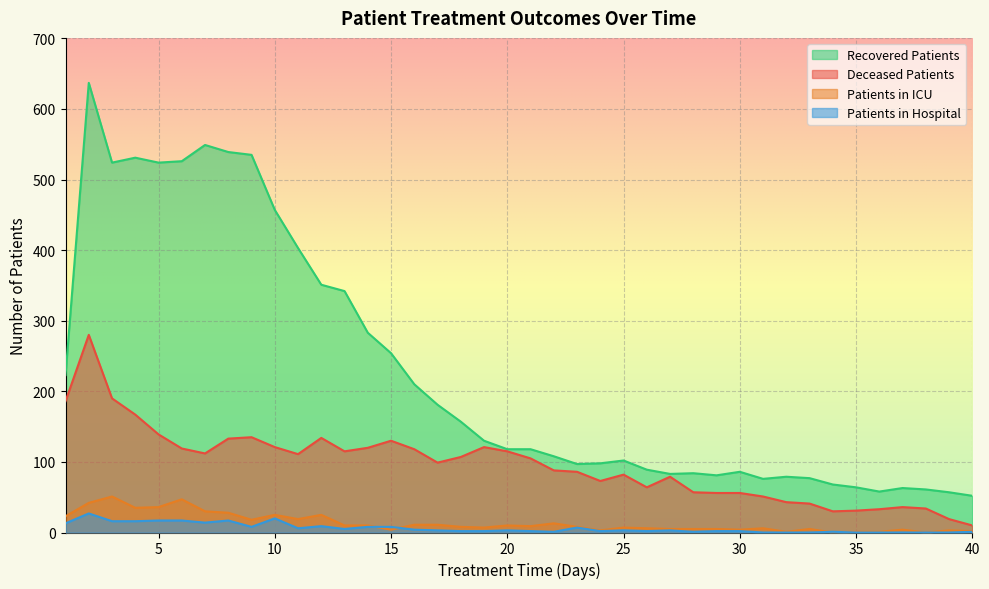

How many lines are shown in the chart?

4